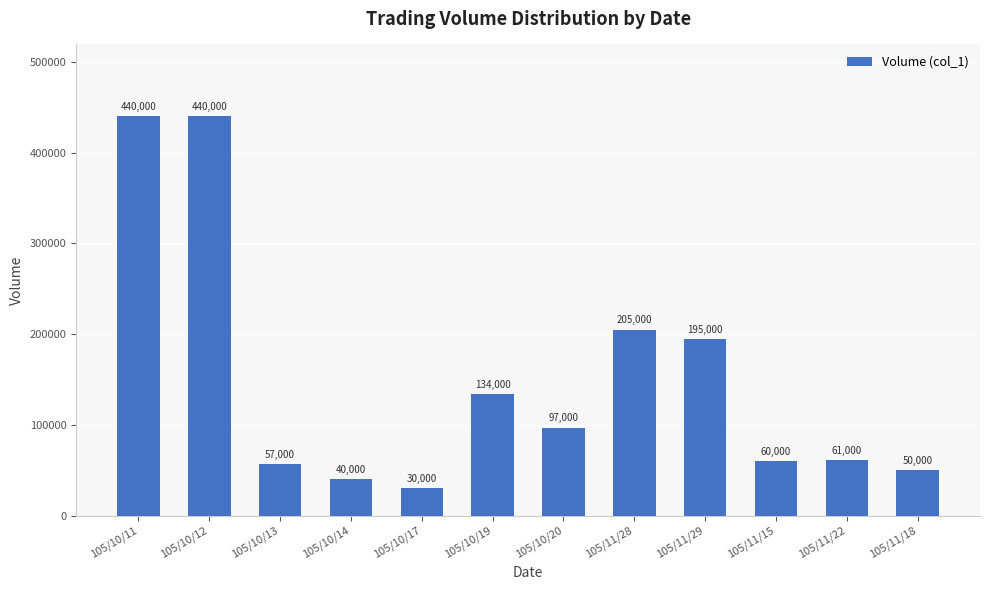

Between 105/11/18 and 105/10/19, which is larger?

105/10/19